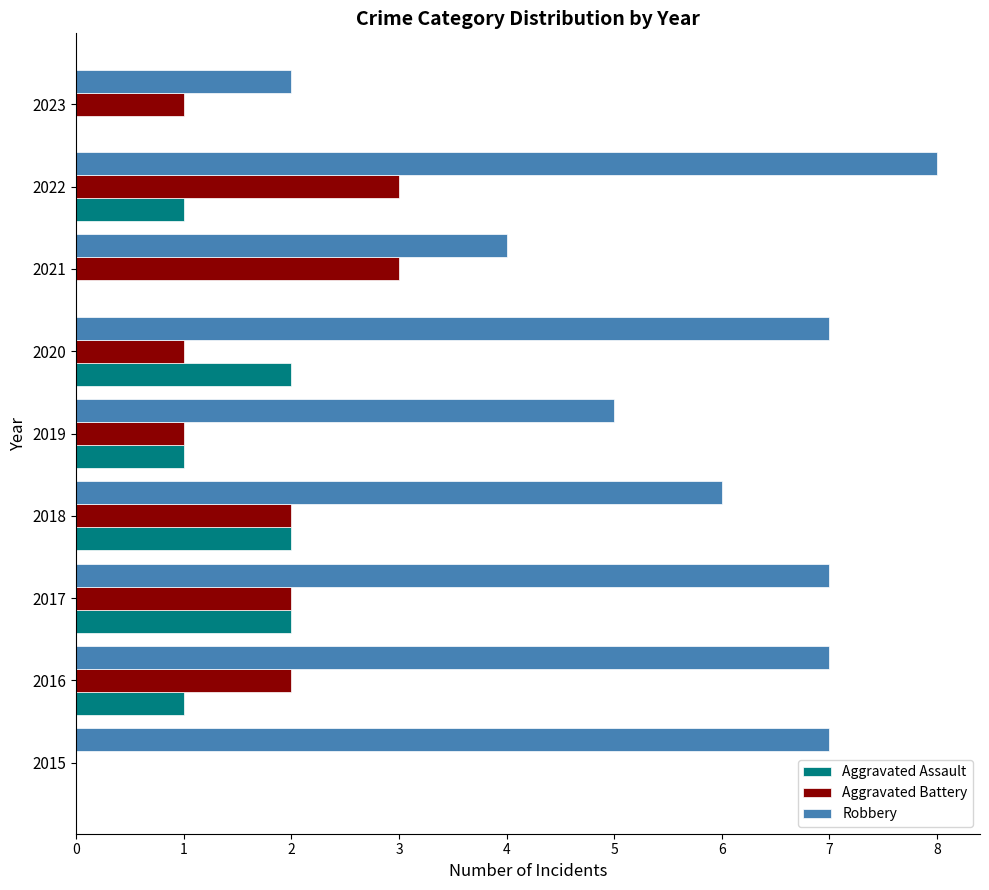

Is it true that Robbery equals 11 at 2016?

False